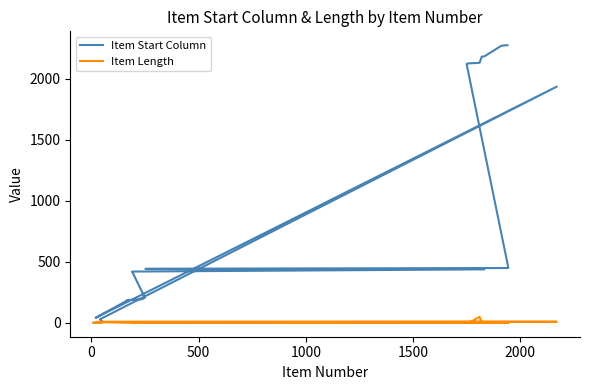

Is the value of Item Start Column at 33 greater than the value of Item Length at 33?

Yes